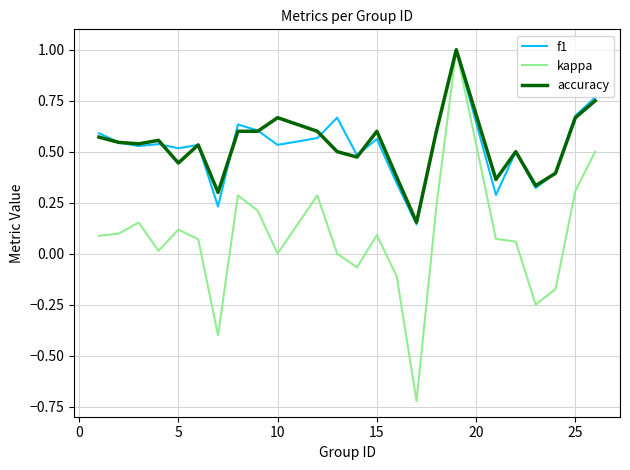

What is the maximum value shown in the chart?

1.0